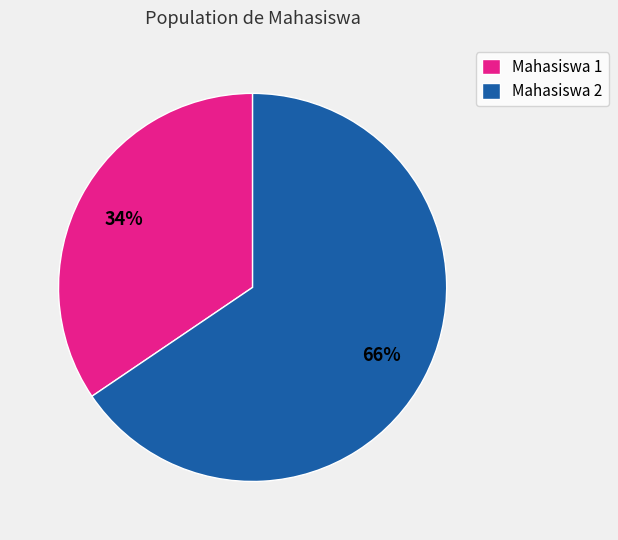

To the nearest percent, what is the average slice percentage?

50%